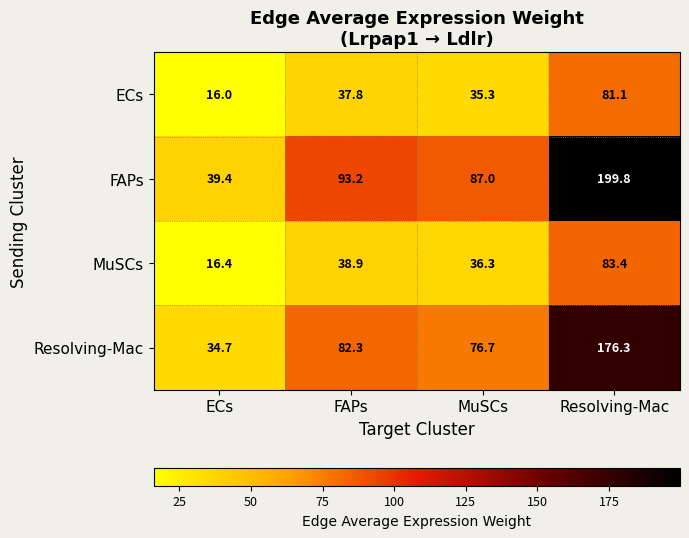

Which series has the largest range (max minus min)?

FAPs